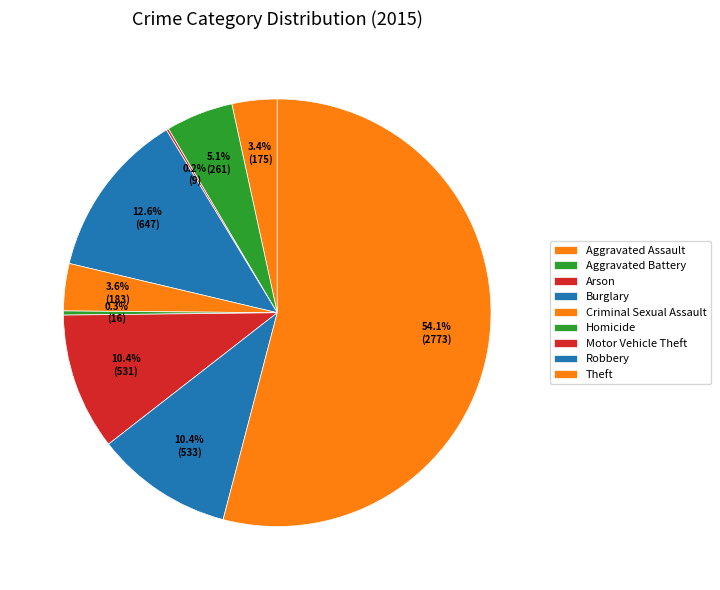

To the nearest percent, what is the combined percentage of Criminal Sexual Assault and Homicide?

4%